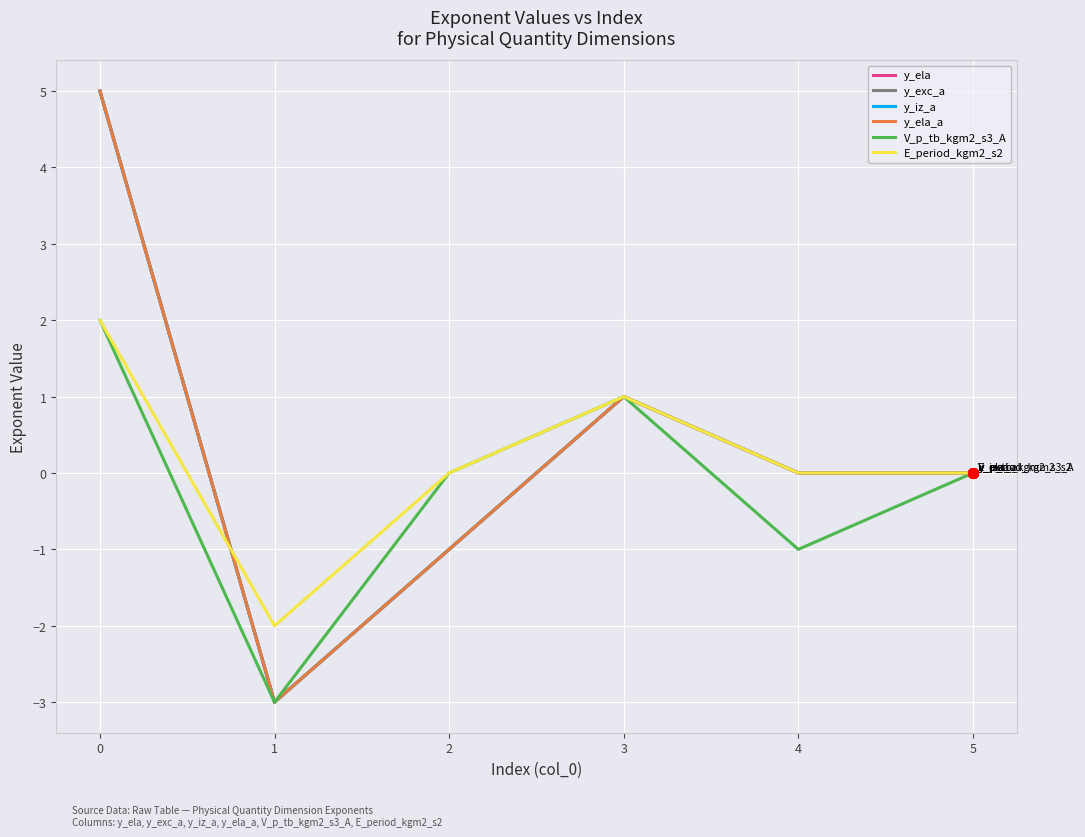

Does the chart have visible grid lines?

Yes